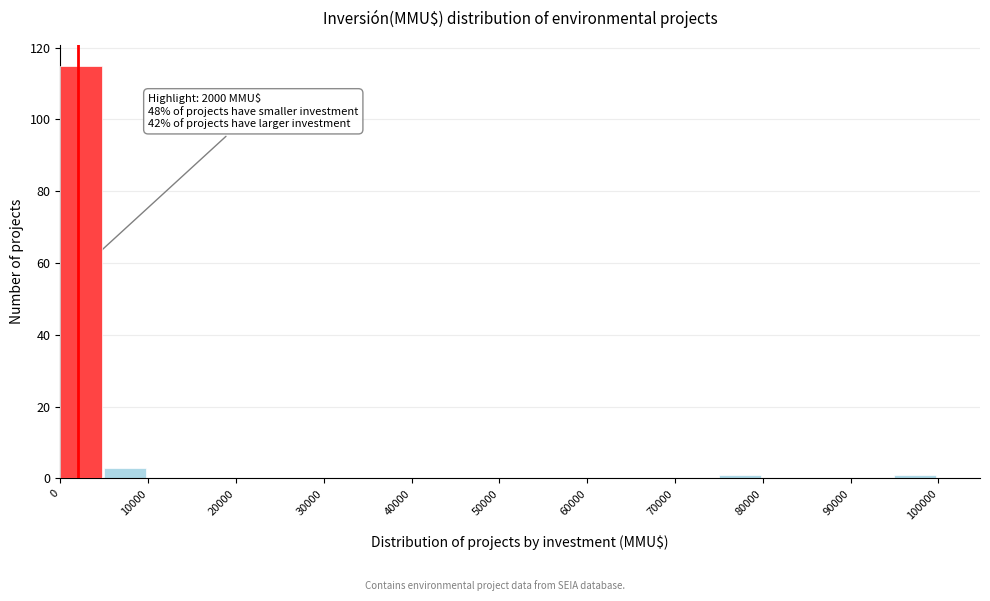

Which range on the x-axis has the tallest bar?

0 to 5000